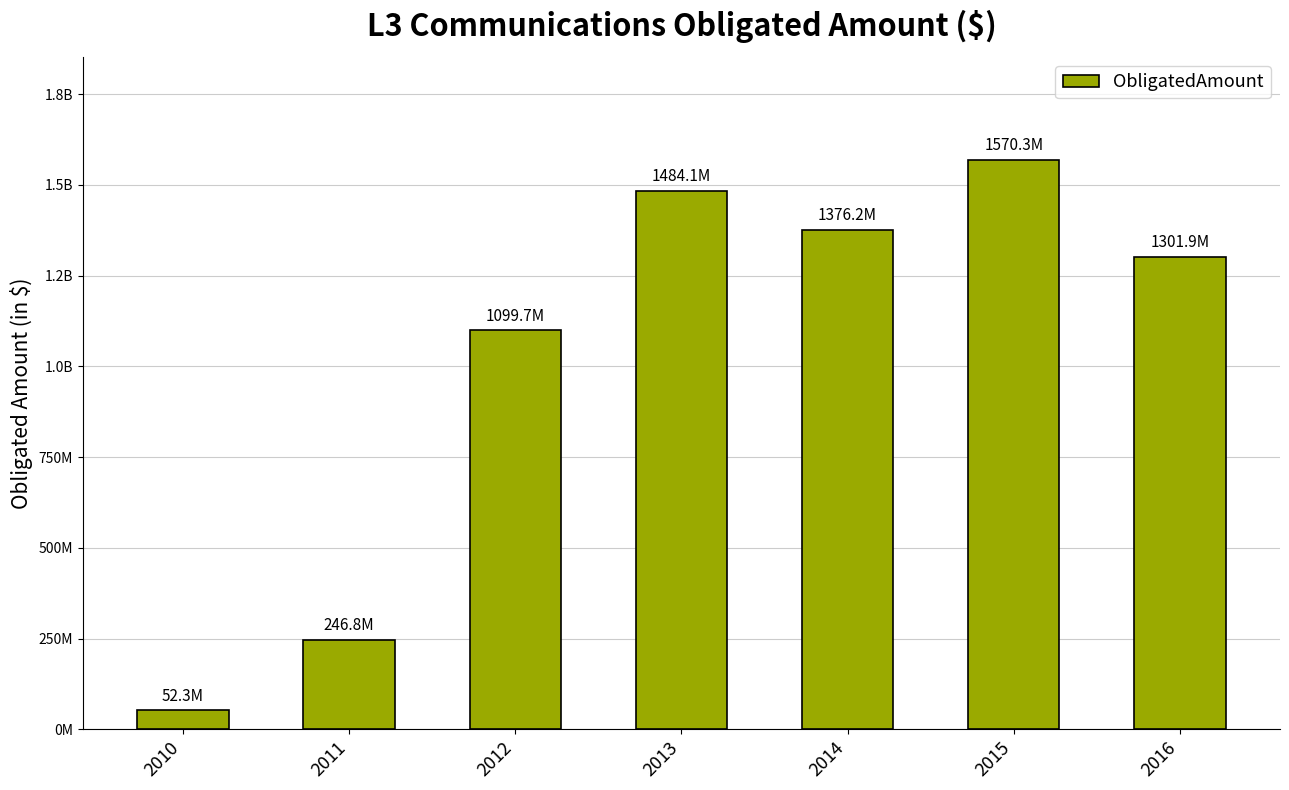

Reading right to left, transcribe all the data shown in this chart.

2016=1301854893.3	2015=1570272746.8	2014=1376177756.4	2013=1484100543.0	2012=1099701740.3	2011=246843996.1	2010=52294608.0